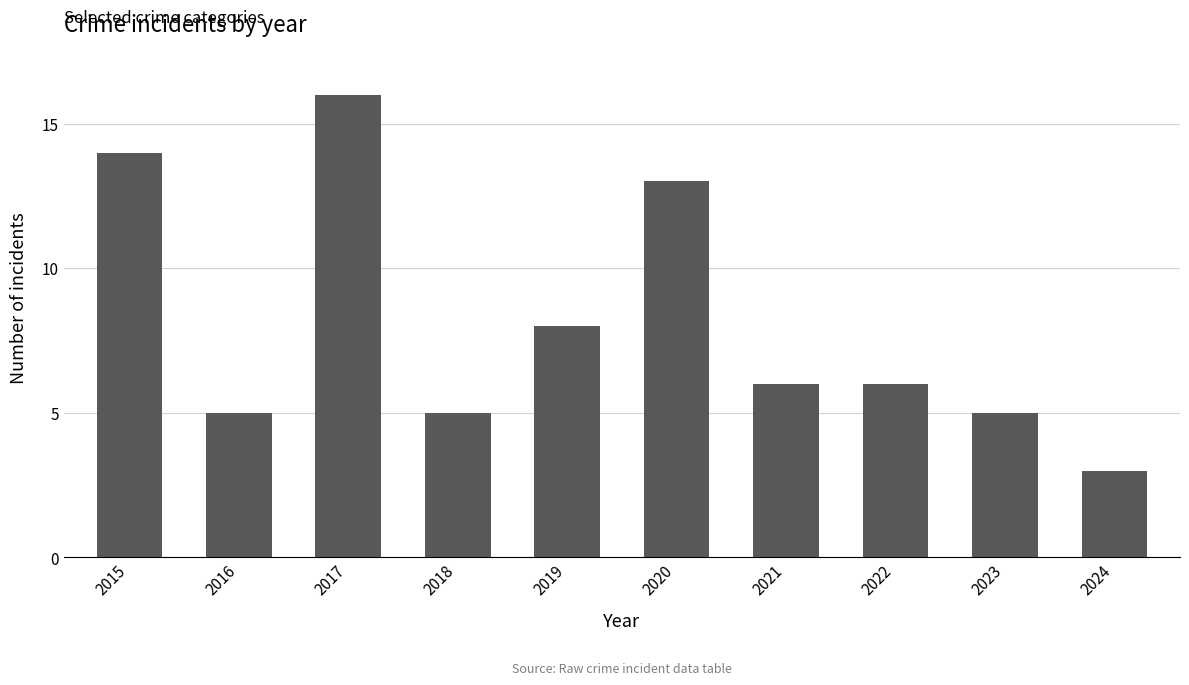

Where does the data first go above 6?

2015